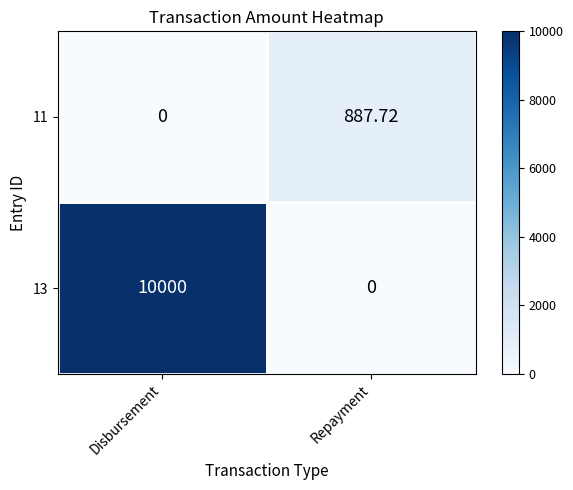

Which label corresponds to the largest value in the chart?

Disbursement